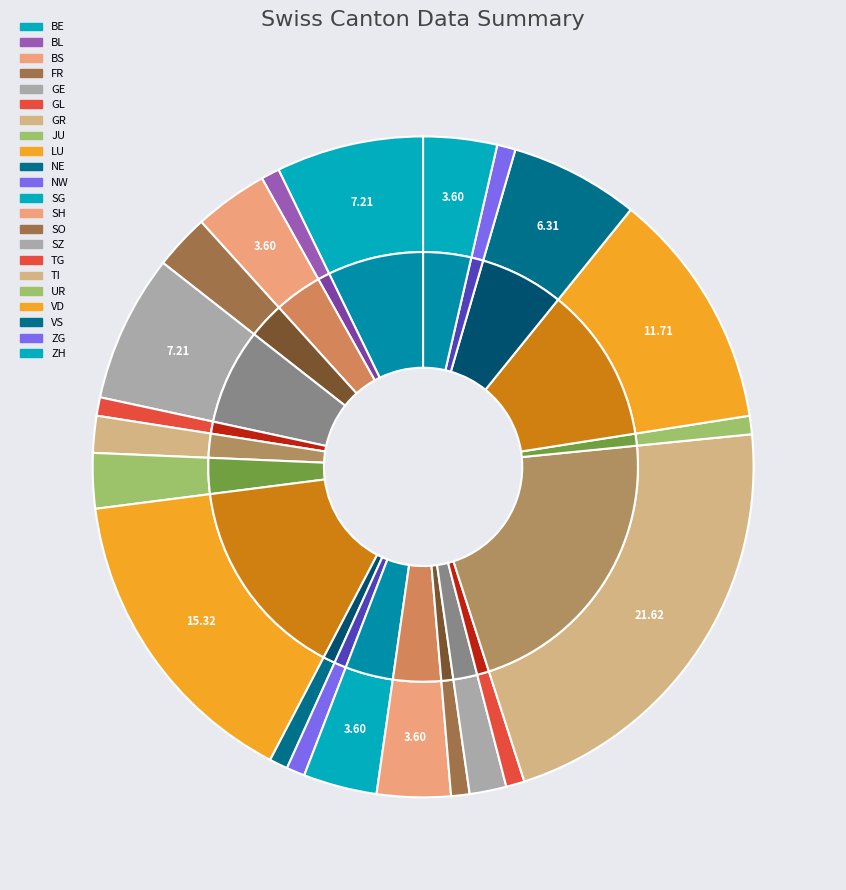

Does FR represent more than half of the total?

No